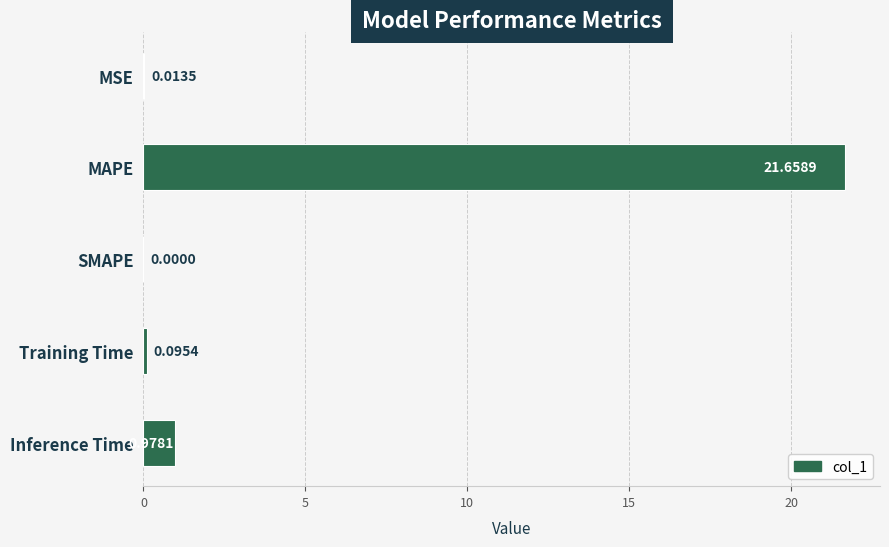

What is the change in value from MAPE to Inference Time?

-20.7